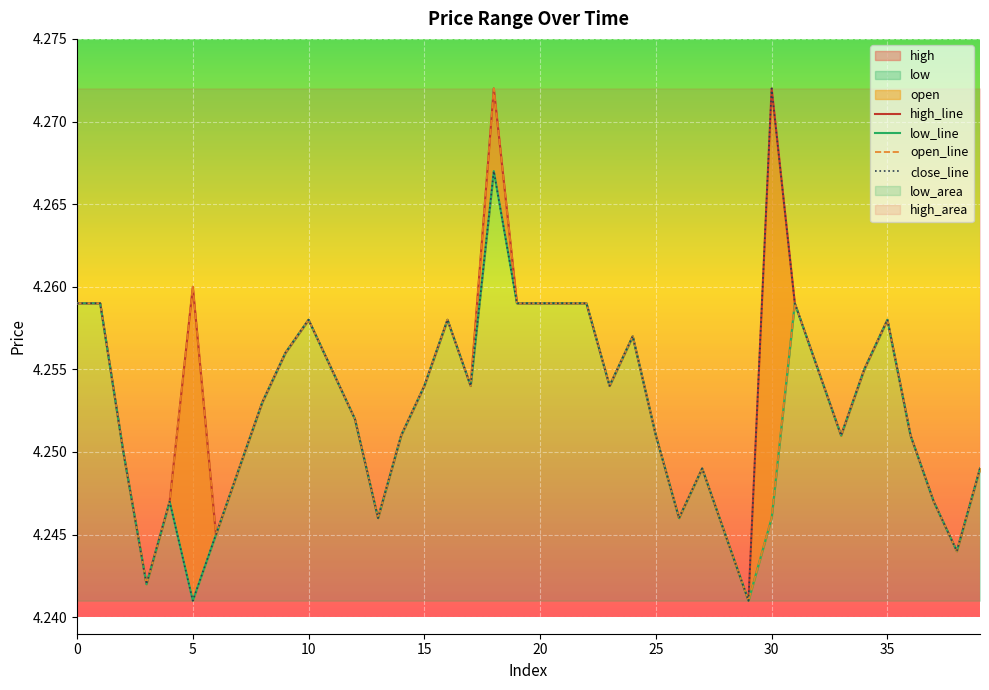

True or false: close_line has more than 1 points higher than both neighbors.

True